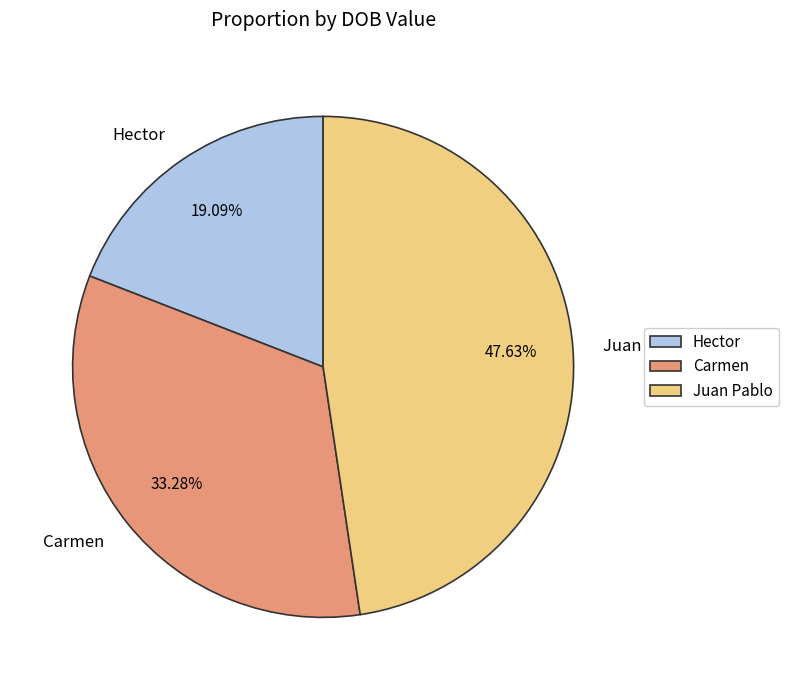

The Carmen slice represents 44% of the pie. True or false?

False